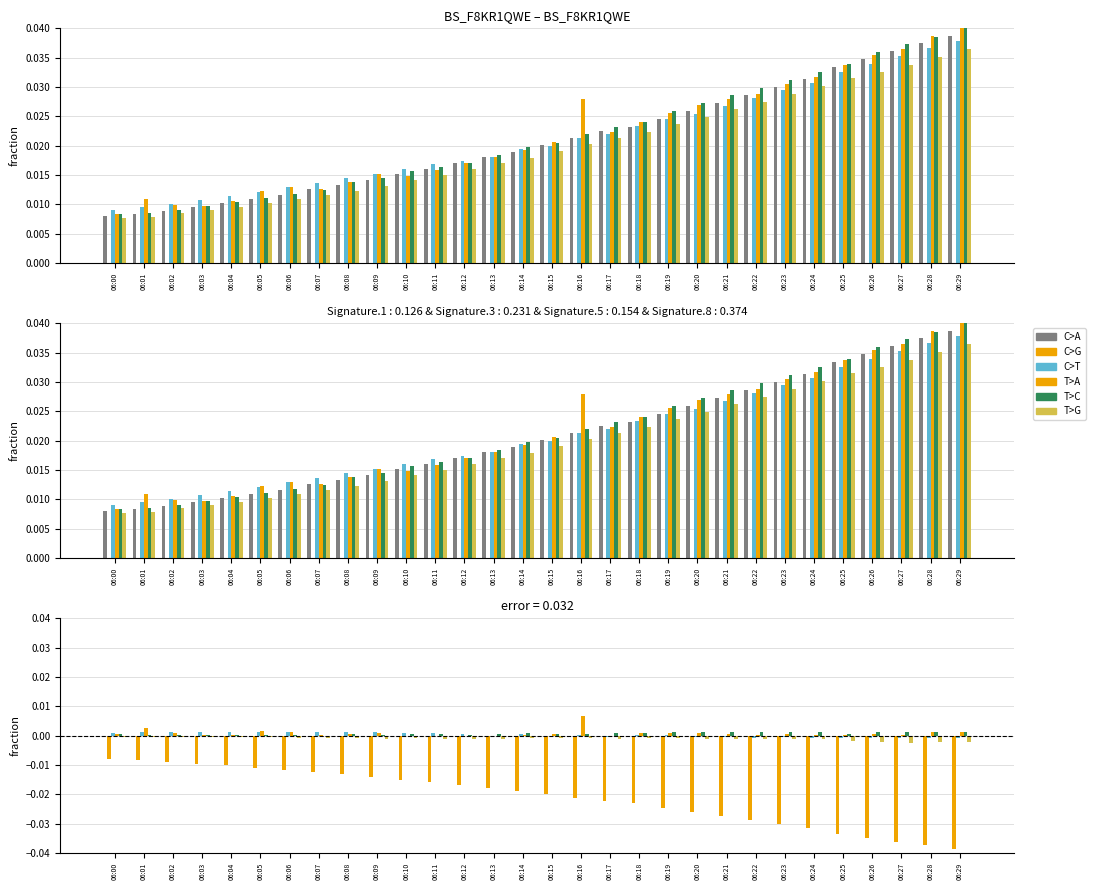

Rank the series at 06:07 from highest to lowest value.

C>T, T>A, C>A, T>C, T>G, C>G